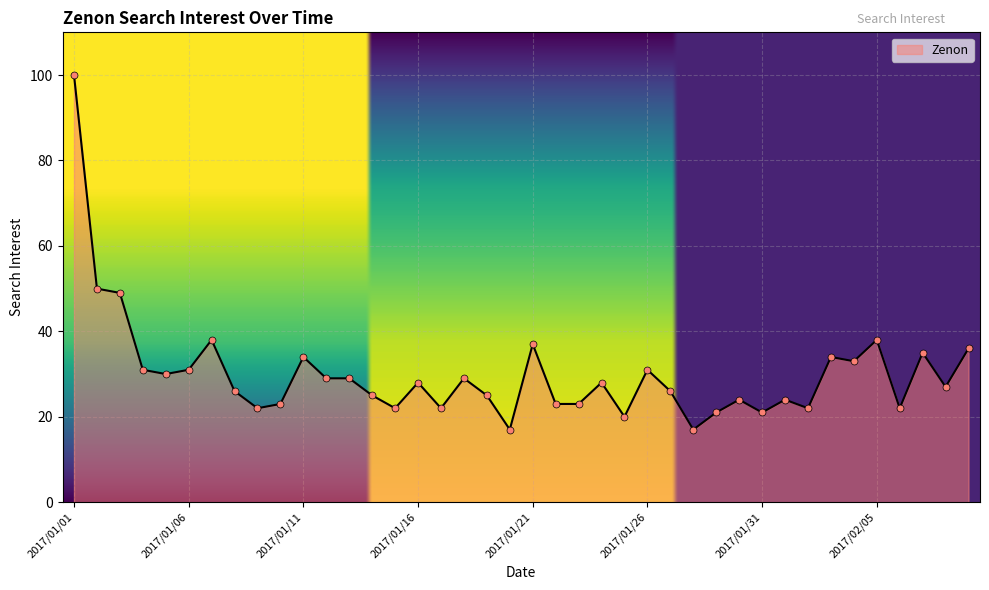

What is the greatest value displayed?

100